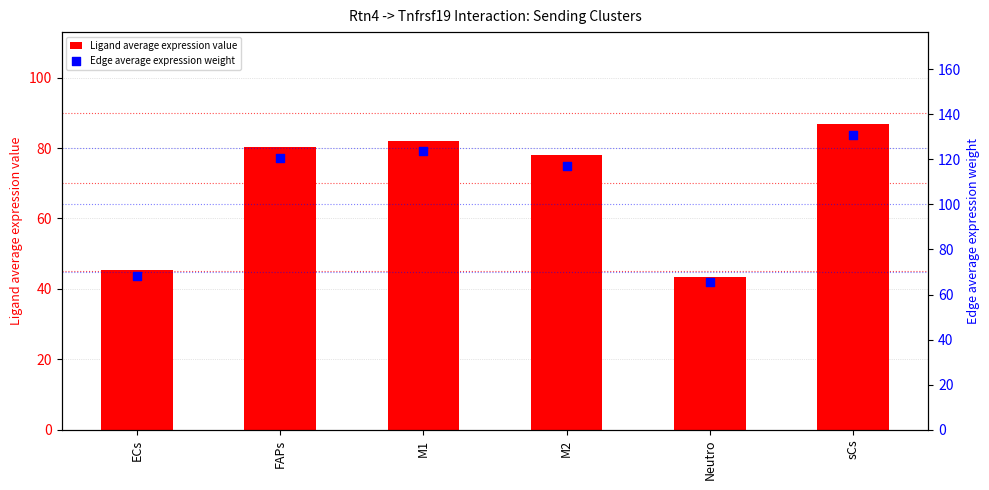

Which series has the largest total across all categories?

Edge average expression weight